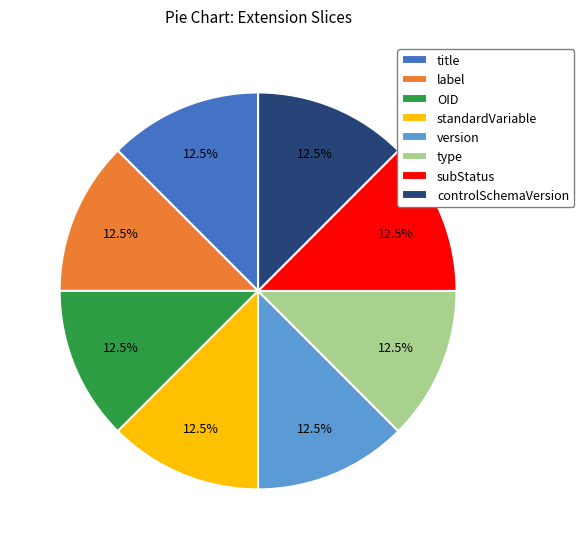

Is there a majority slice in this chart?

No